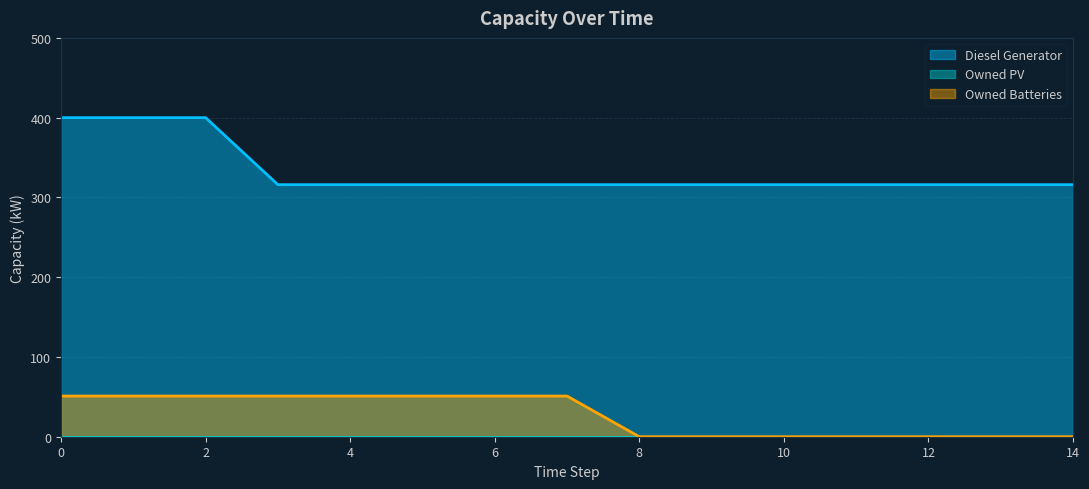

Which series has the largest total across all categories?

Diesel Generator